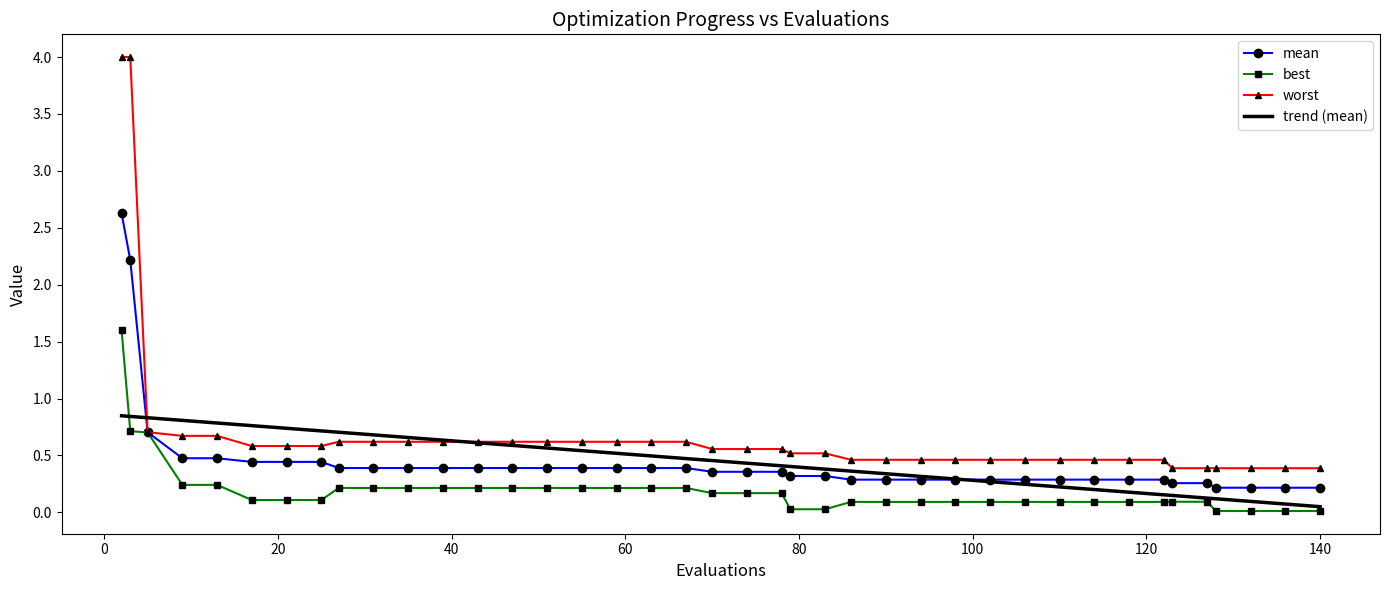

What is the highest value of the mean series?

2.6